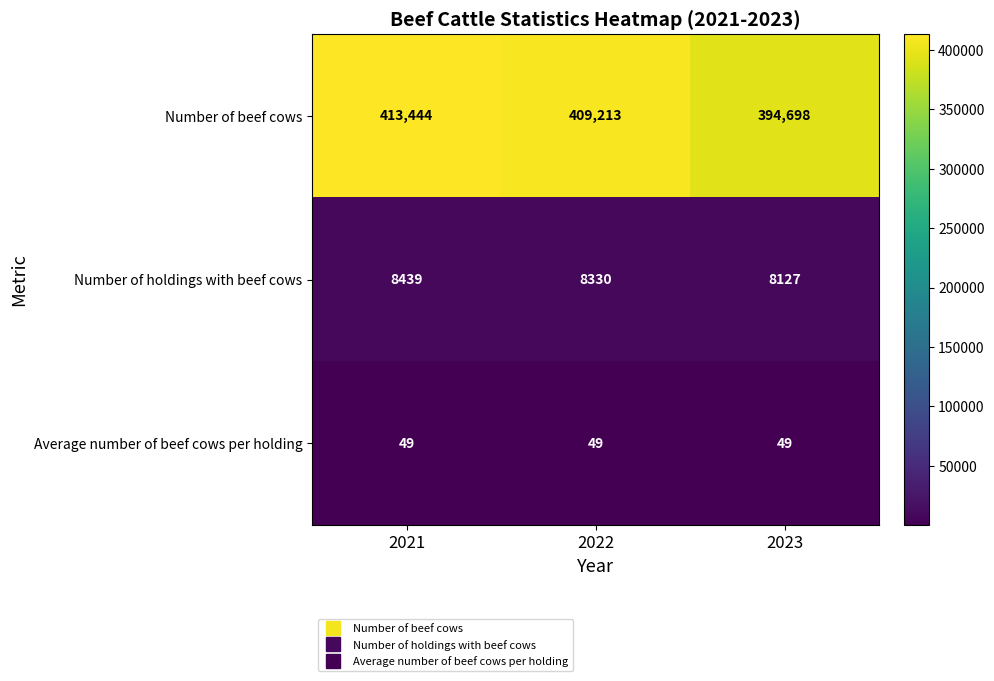

Is it true that Average number of beef cows per holding equals 88 at 2022?

False